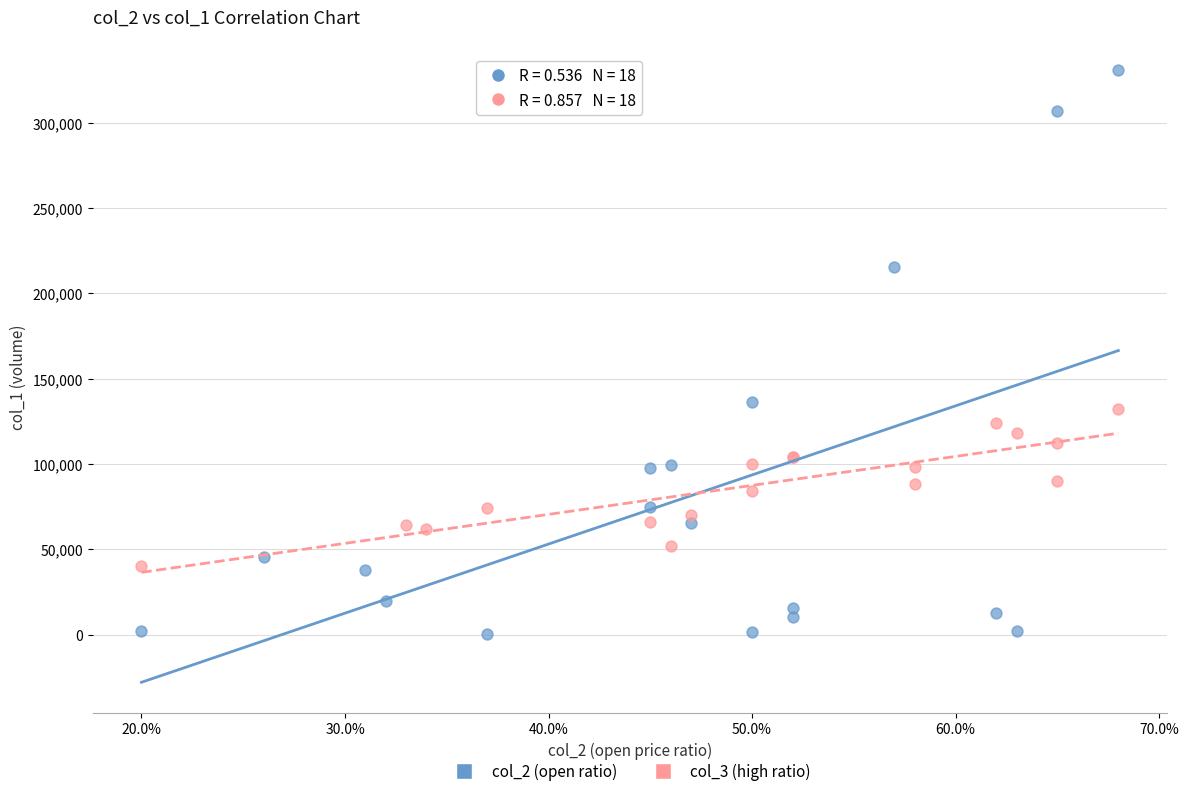

Which series contains the highest Y value?

col_2 (open ratio)